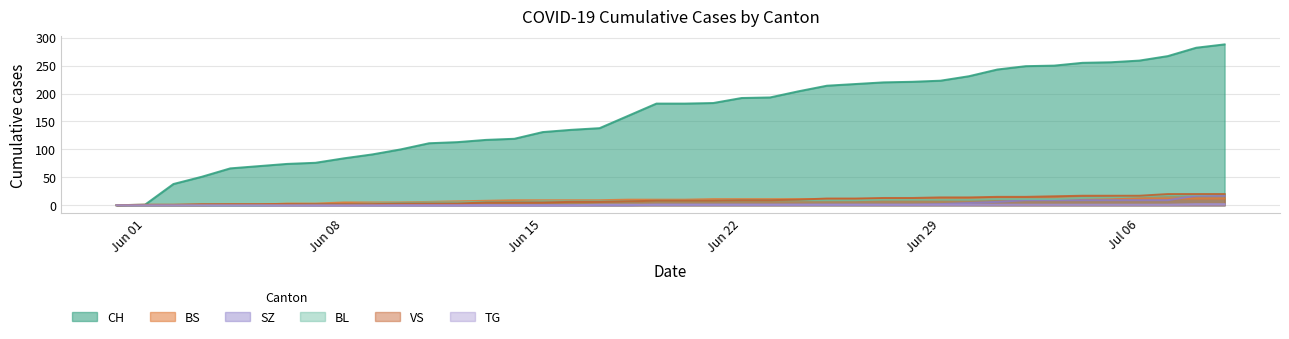

Which series has the largest total across all categories?

CH